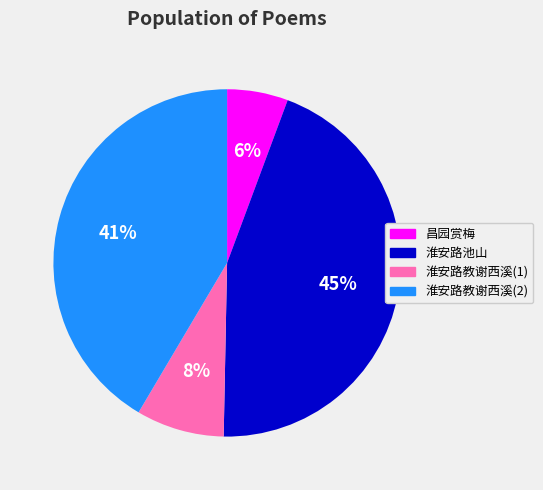

Is there any slice that represents more than half of the pie?

No